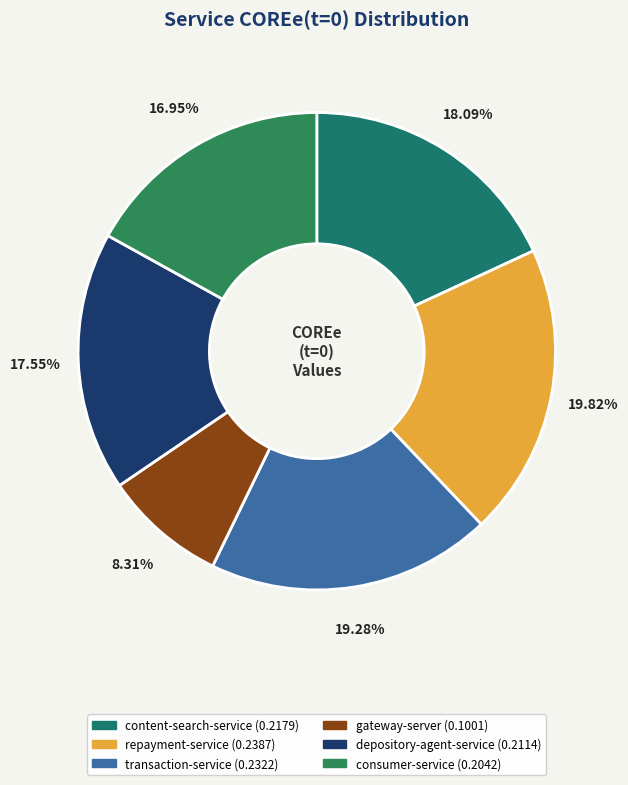

To the nearest percent, what portion does gateway-server represent?

8%